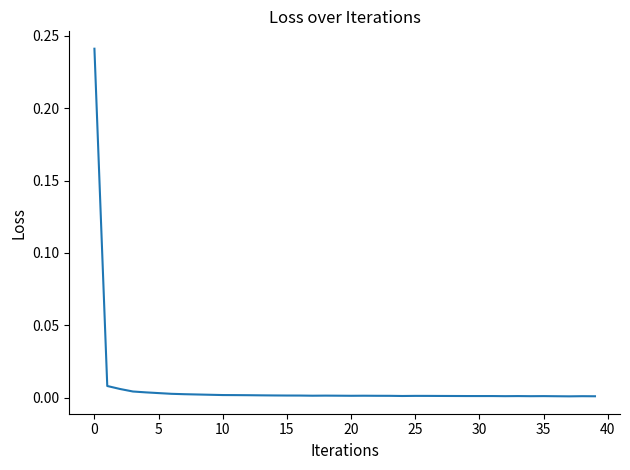

The value at 15 is 0.0. True or false?

True